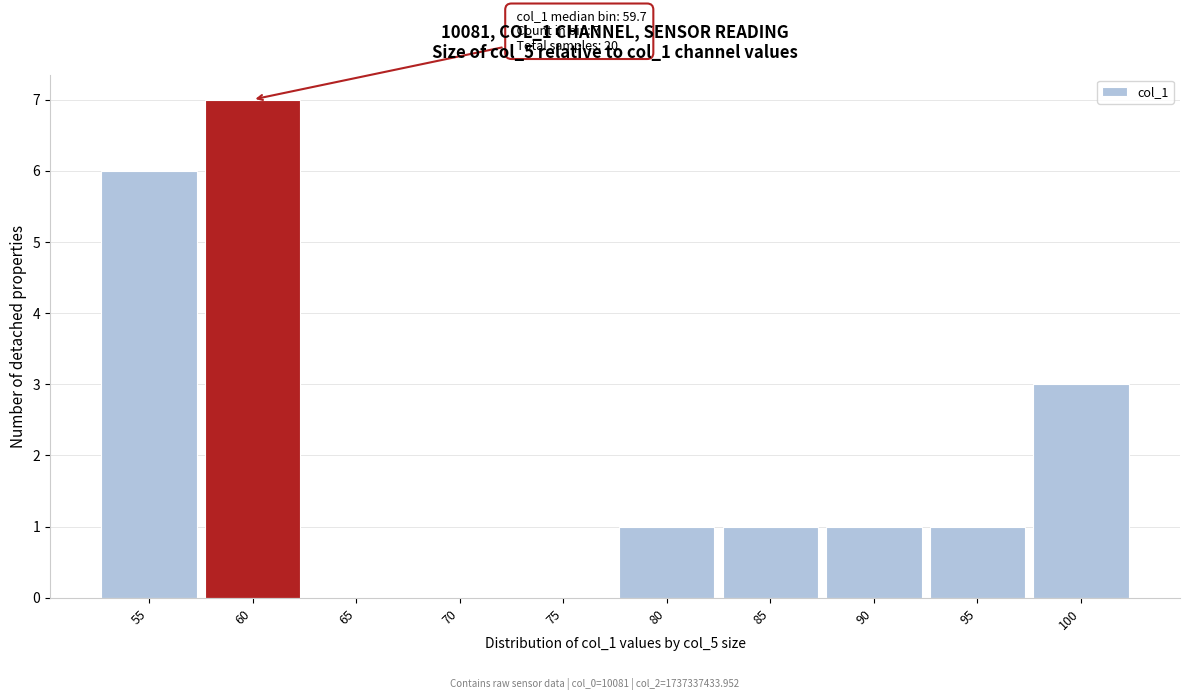

Over which range of the x-axis is the bar tallest?

57 to 62